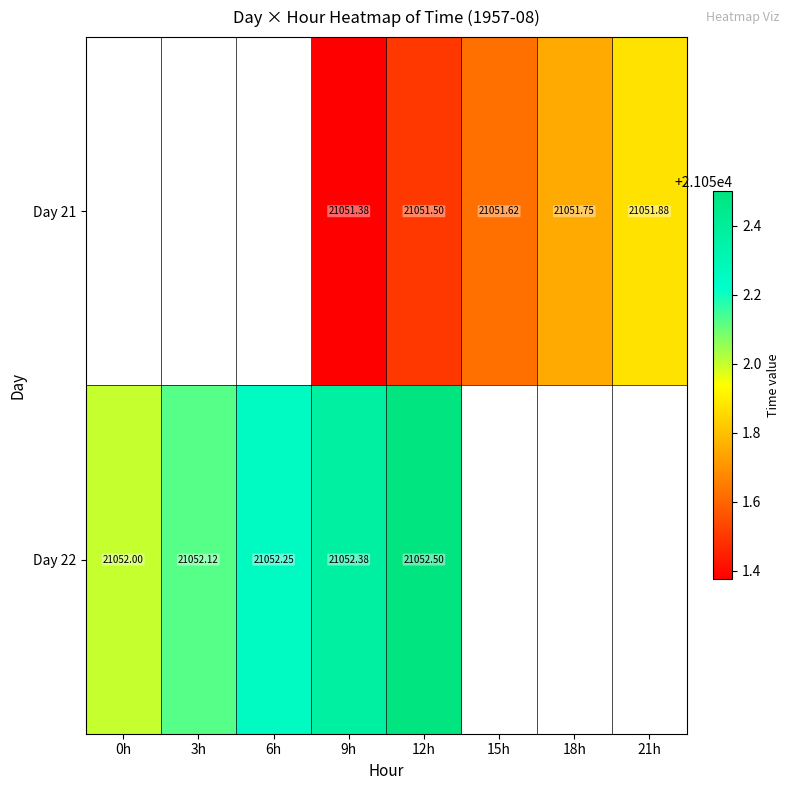

Is the value of Day 22 at 3h greater than the value of Day 21 at 21h?

Yes